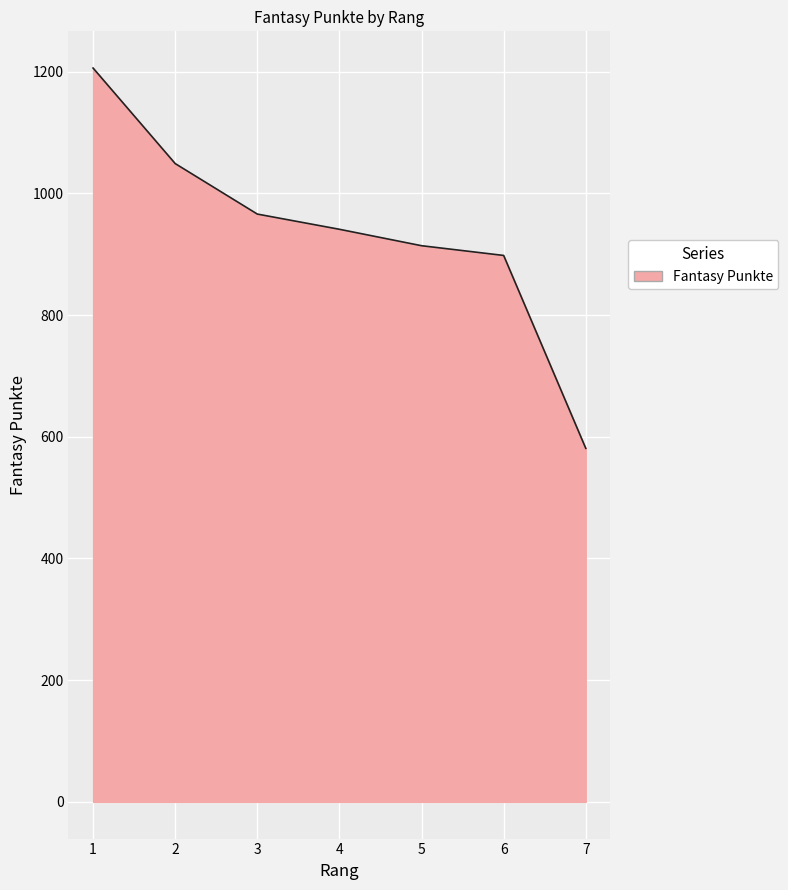

Between 1 and 6, which is larger?

1